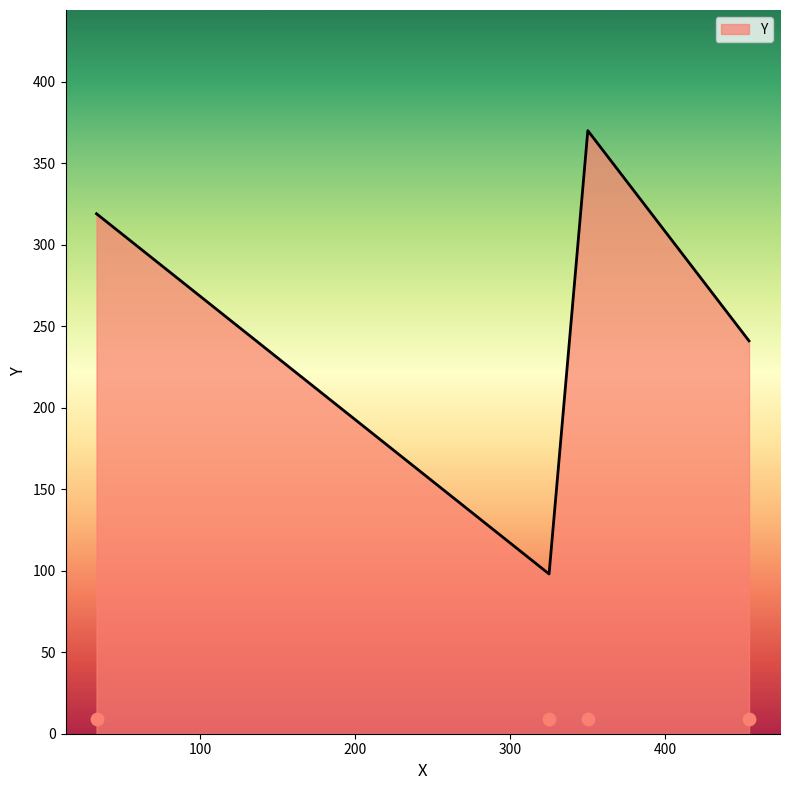

Which has a higher value, 325 or 33?

33